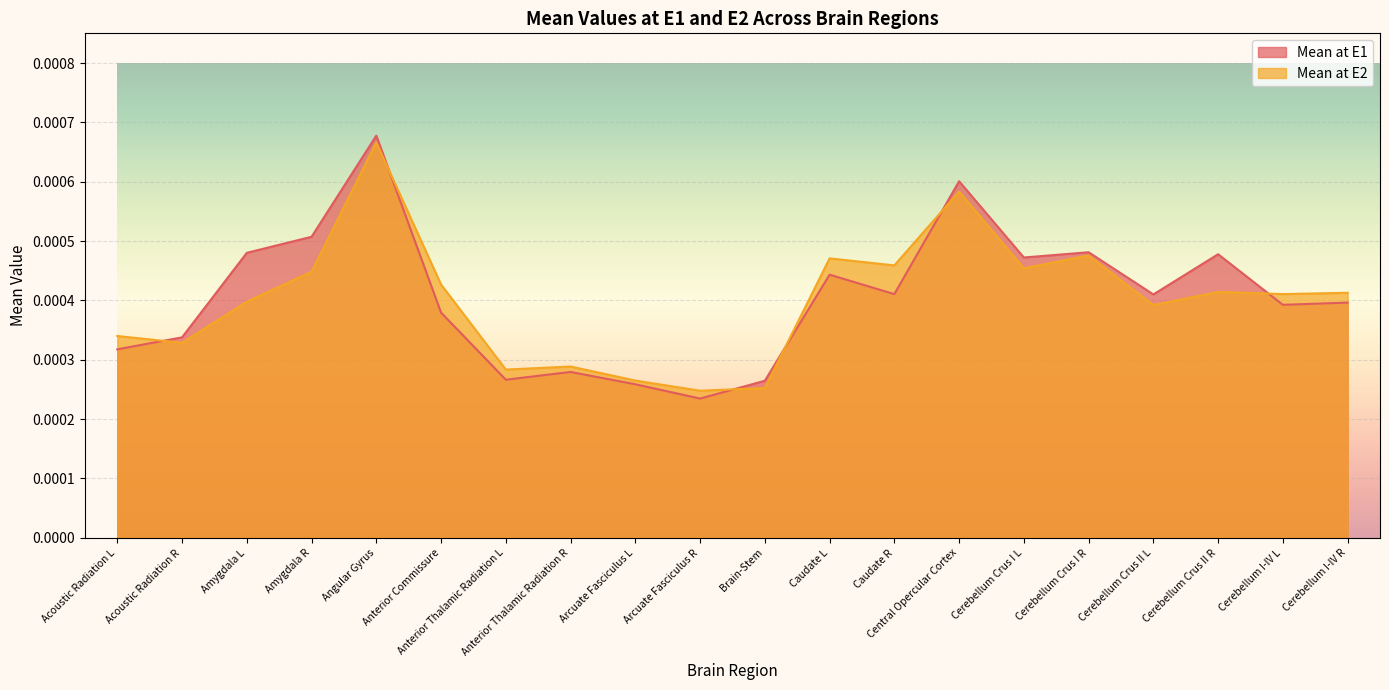

How many intersections are there between Mean at E1 and Mean at E2?

6